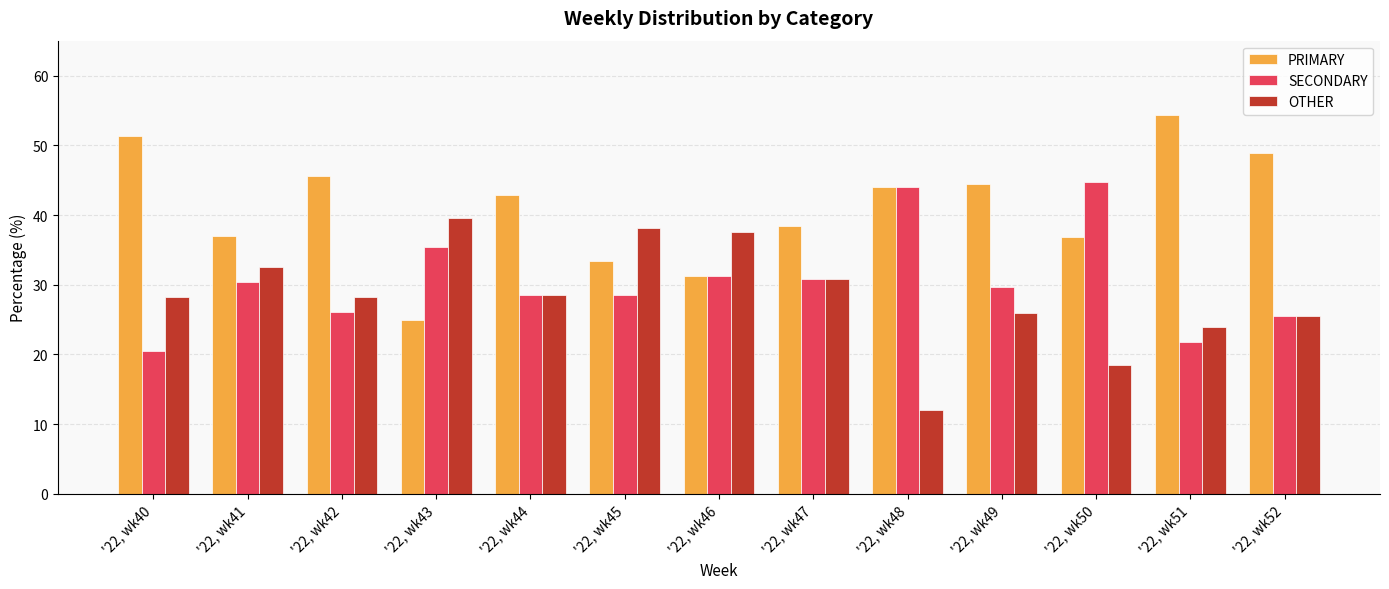

True or false: PRIMARY has a value of 38.5 at '22, wk47.

True